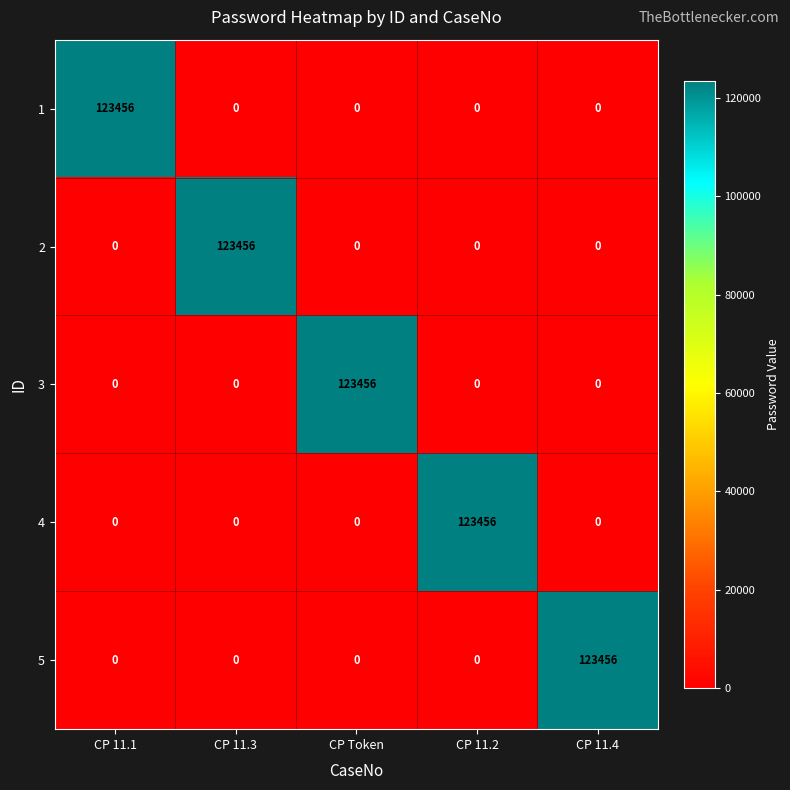

What is the difference between the highest and lowest values at CP 11.4?

123456